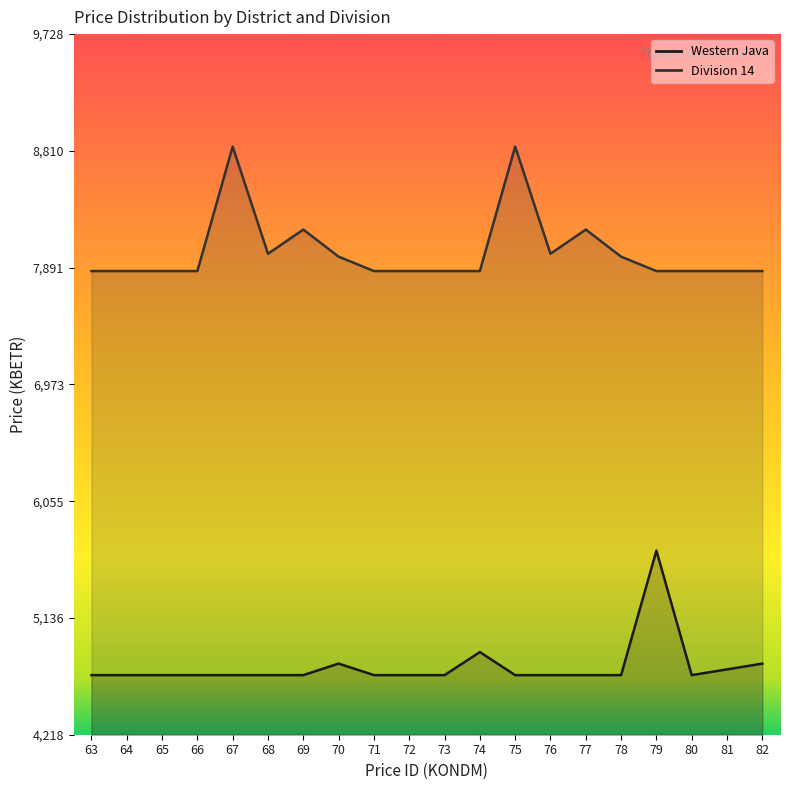

At 70, list the series in order from smallest to largest.

Western Java, Division 14